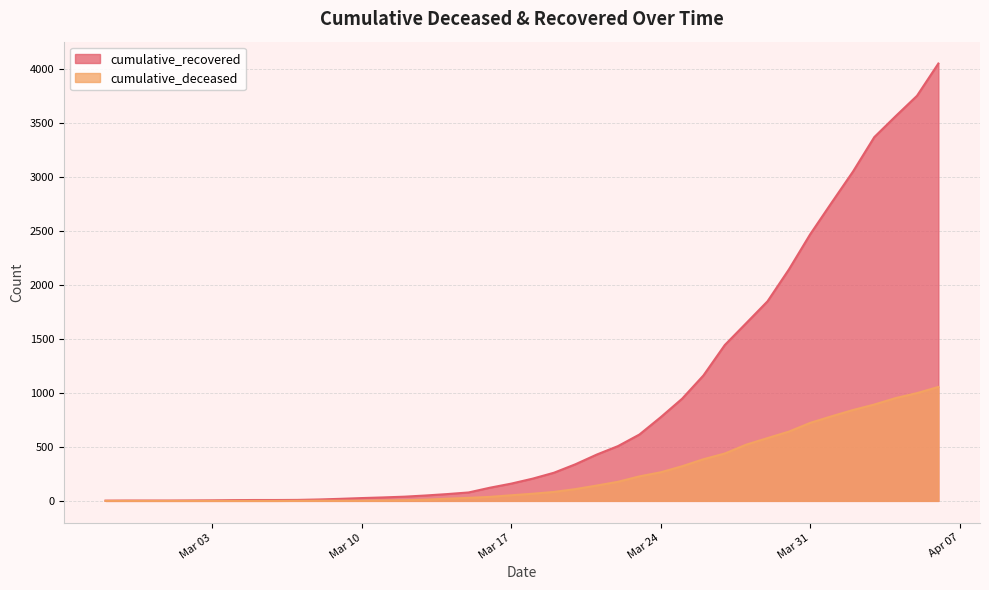

The value of cumulative_deceased at Mar 31 is 723. True or false?

True